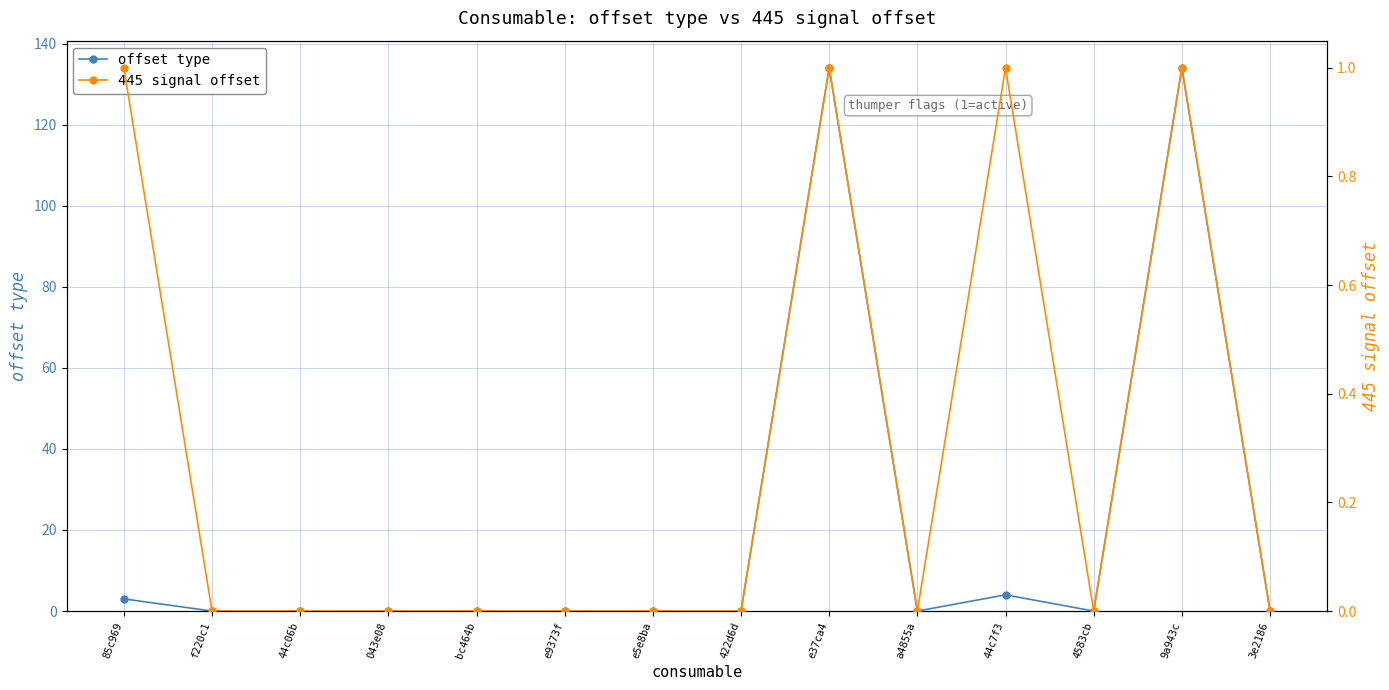

What is the difference between the maximum and second lowest values in the 445 signal offset series?

1